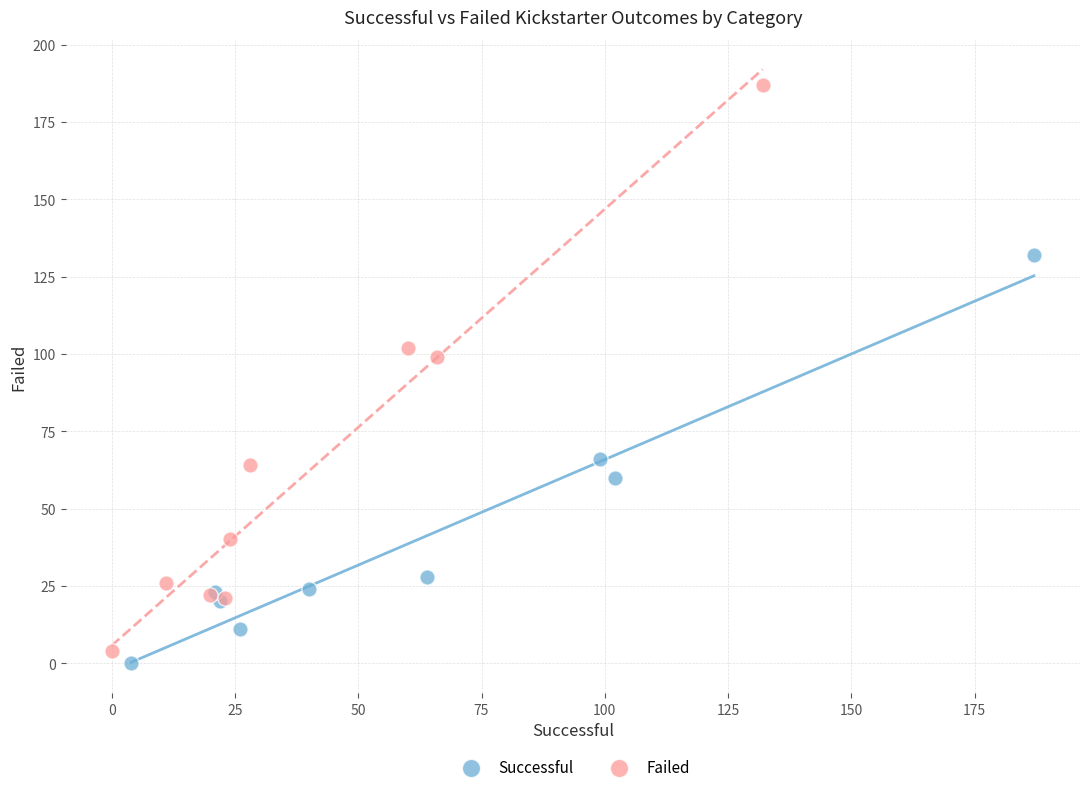

Which series contains the highest Y value?

Failed